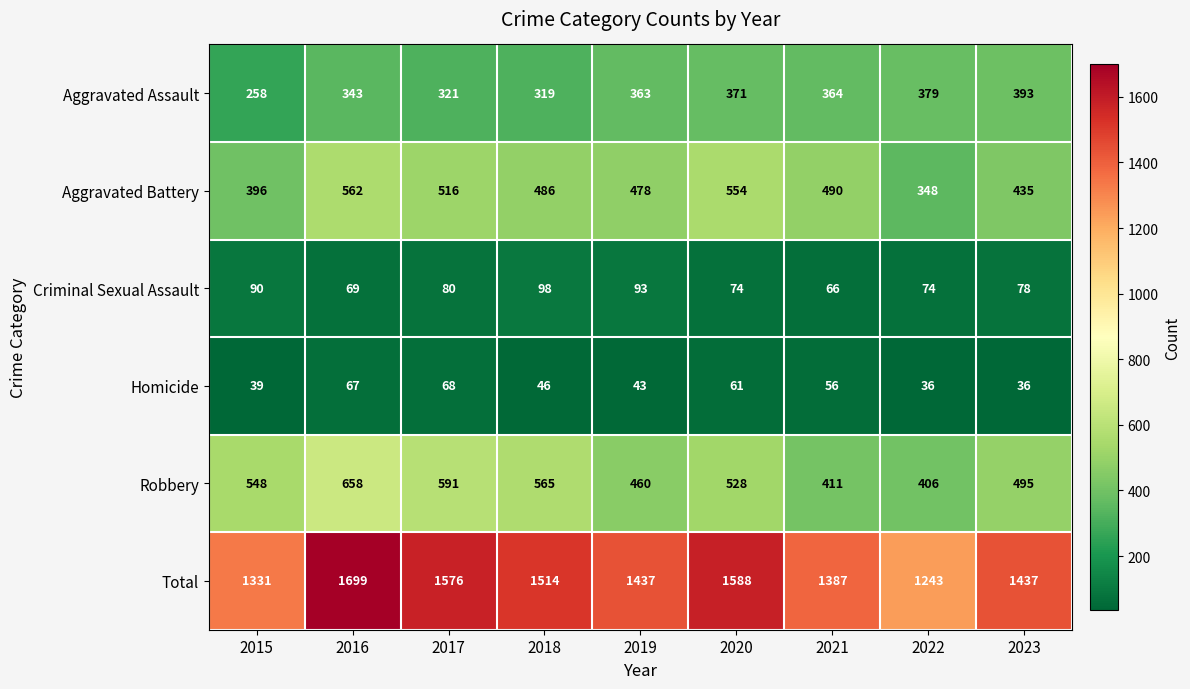

What is the spread (max minus min) of values at 2017?

1508